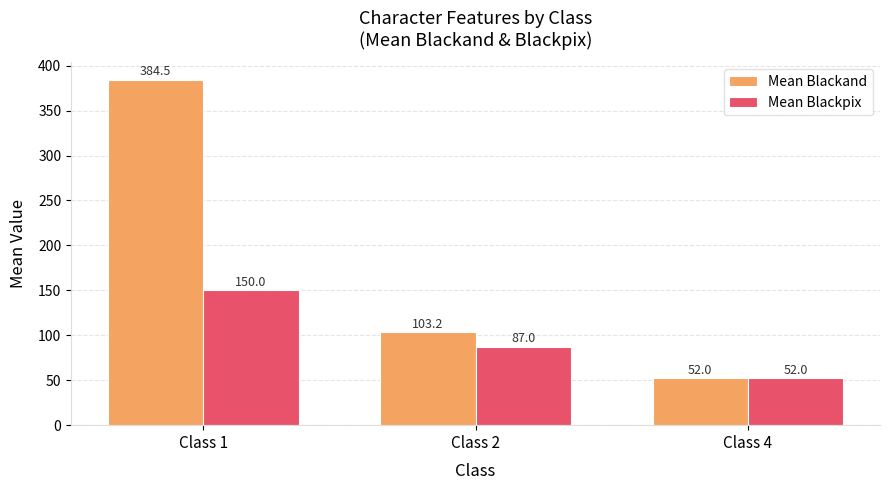

What is the maximum value shown in the chart?

384.5